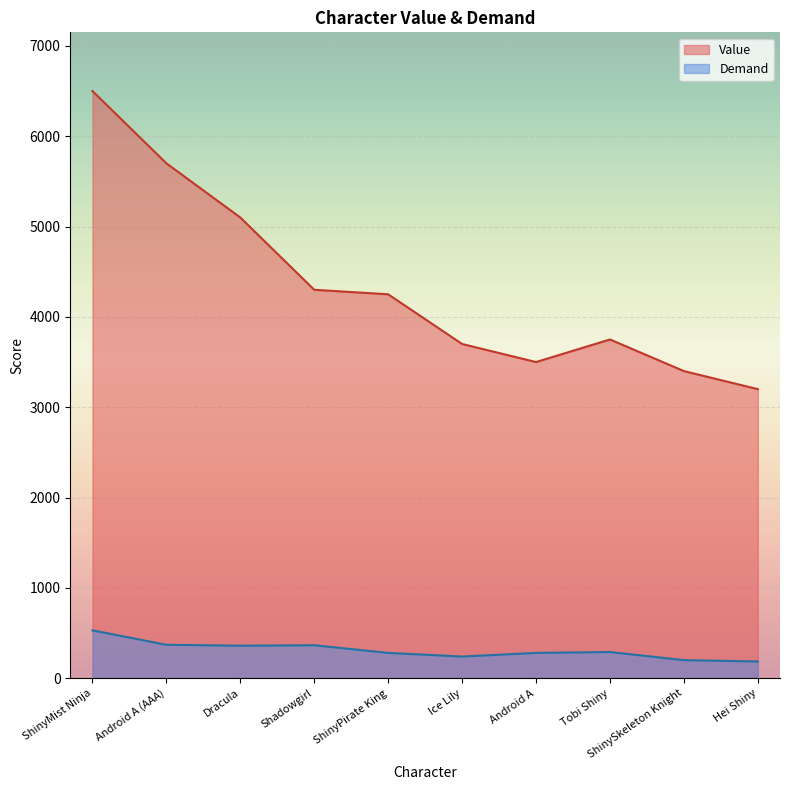

What are all the series names shown in the legend?

Value, Demand